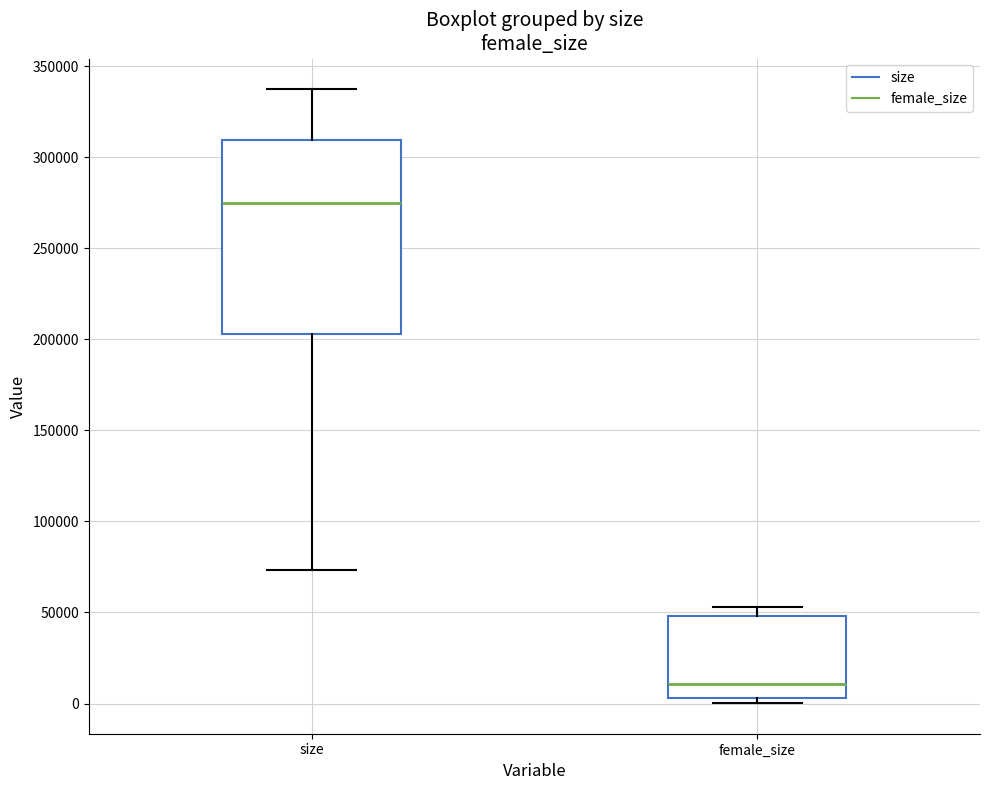

Reading left to right, read every box against the y-axis: the position of its median line, the range the box covers, and the ends of its whiskers. The values are not printed on the chart, so give them approximately, as read against the axis.

size: median 275000, box 205000 to 310000, whiskers 75000 to 335000
female_size: median 10000, box 5000 to 50000, whiskers 0 to 55000